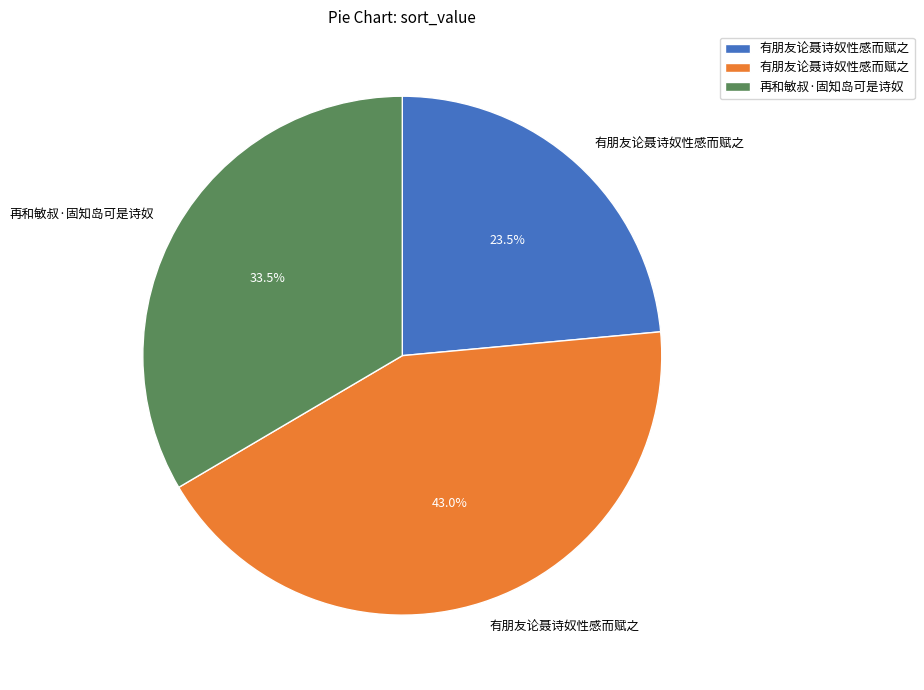

Is there a majority slice in this chart?

No